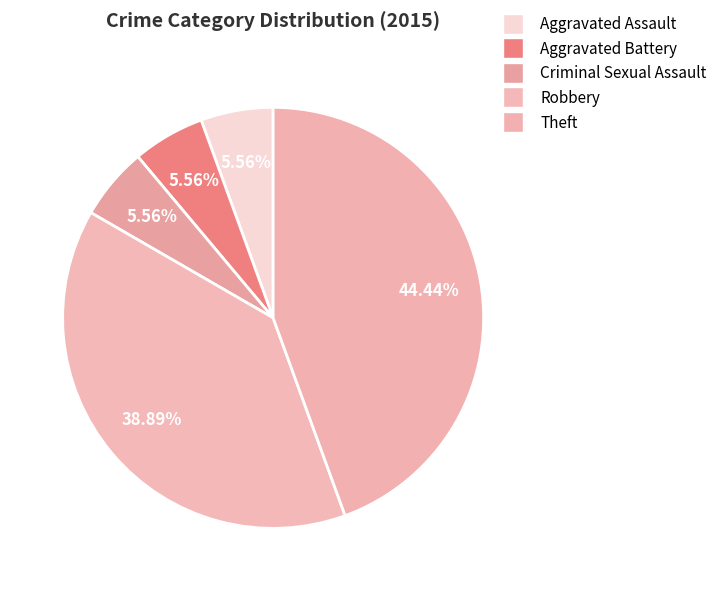

Does Aggravated Battery account for over 50% of the chart?

No